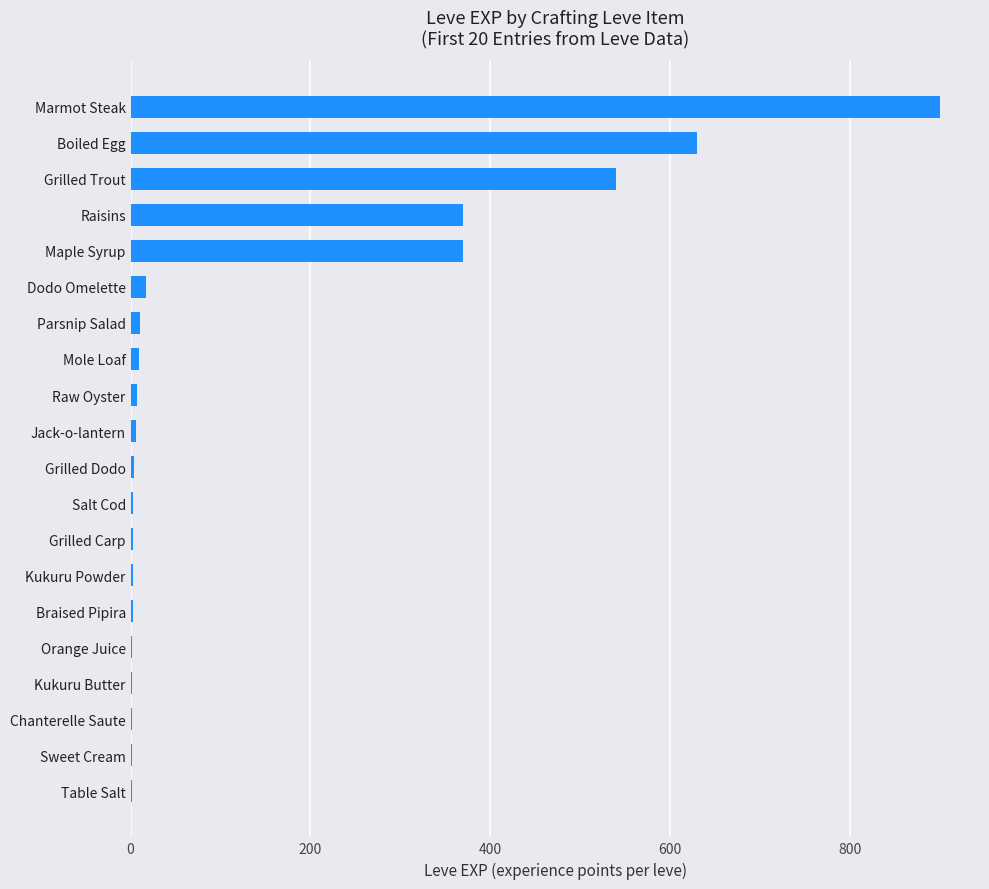

What is the sum of all values?

2881